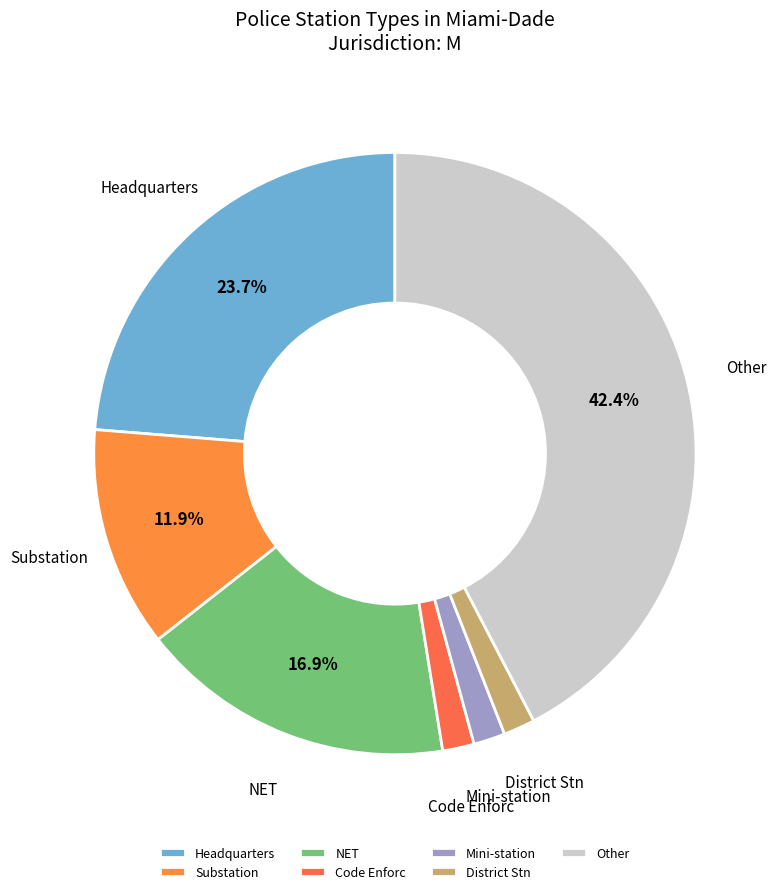

To the nearest percent, what is the average slice percentage?

14%